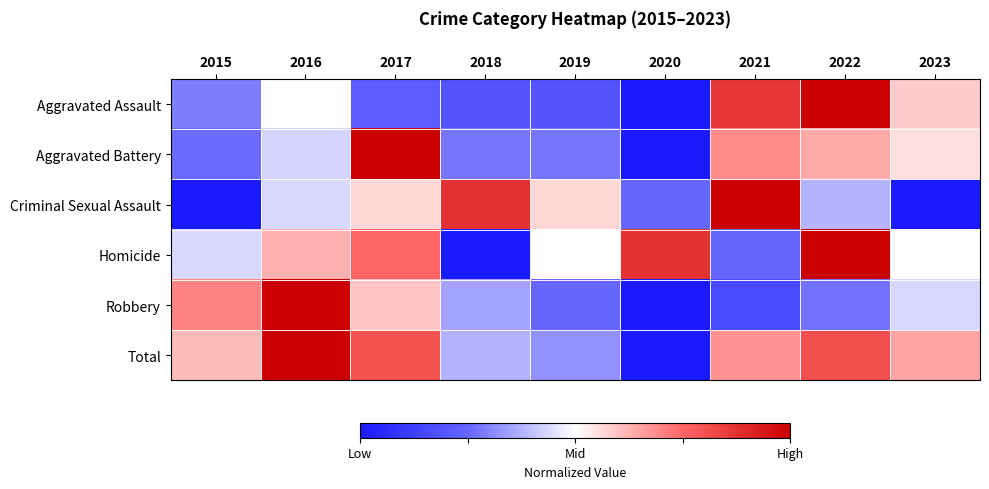

Between 2019 and 2021, which series saw the biggest shift?

Aggravated Assault